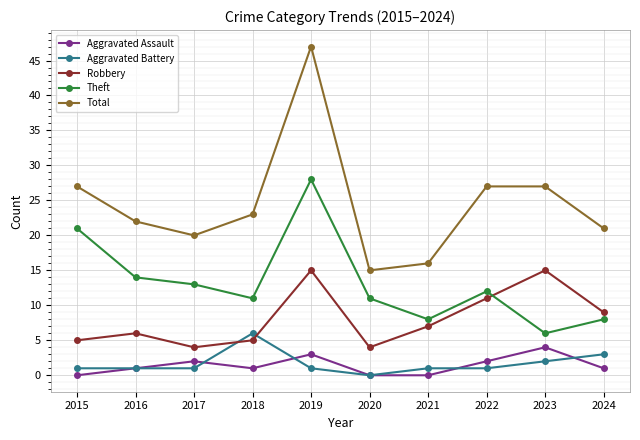

What are all the series names shown in the legend?

Aggravated Assault, Aggravated Battery, Robbery, Theft, Total